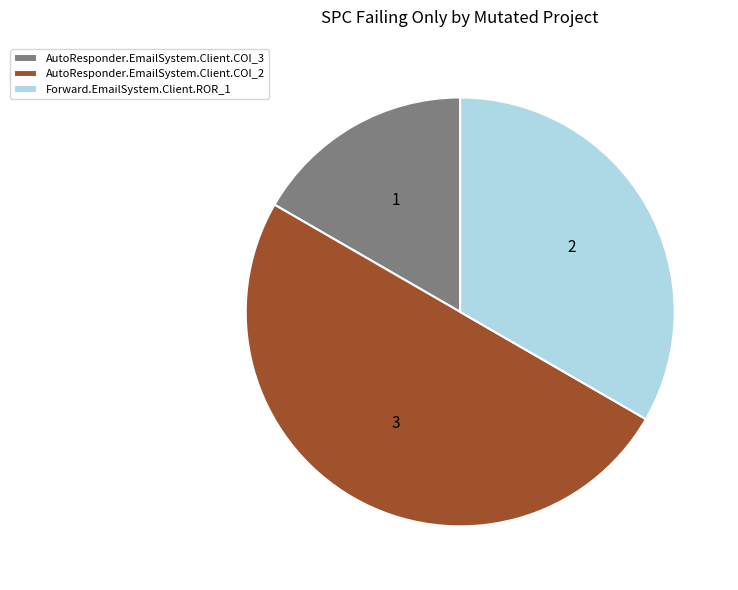

How many segments does this pie chart have?

3